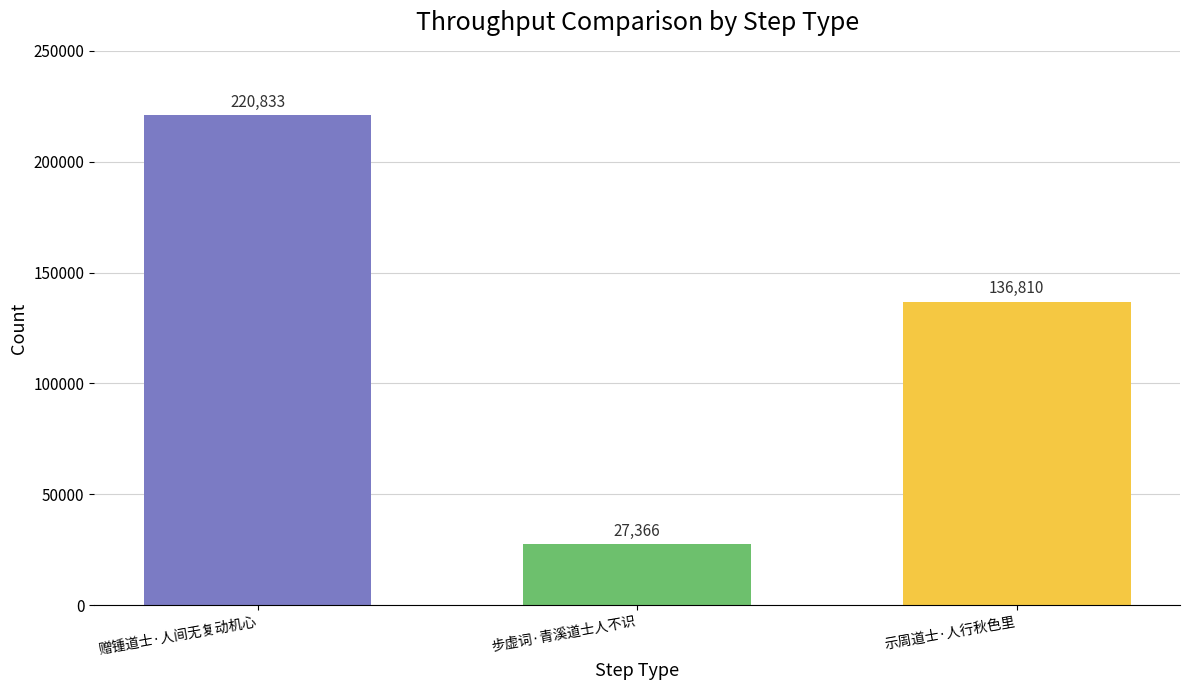

Where is the data nearest to the value 124099?

示周道士·人行秋色里